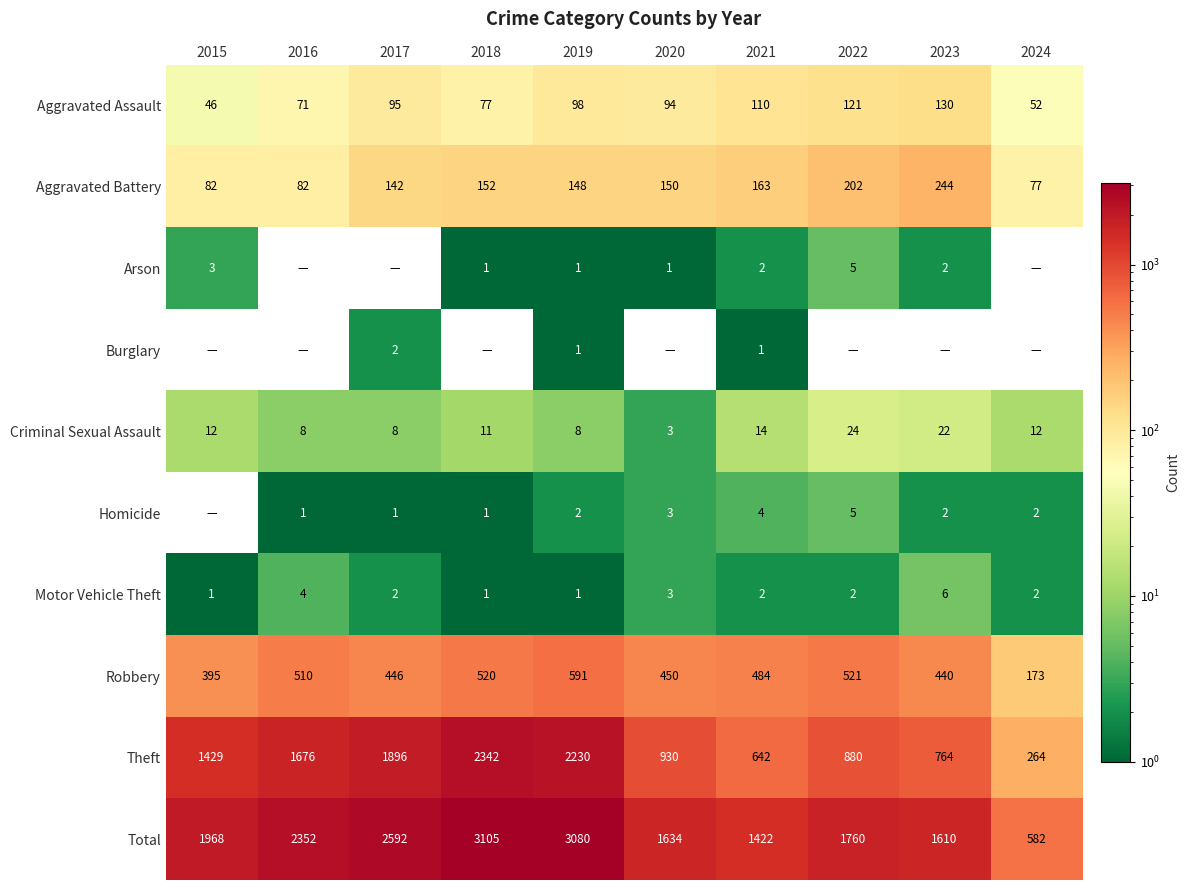

How many Motor Vehicle Theft values are between 1 and 3?

8